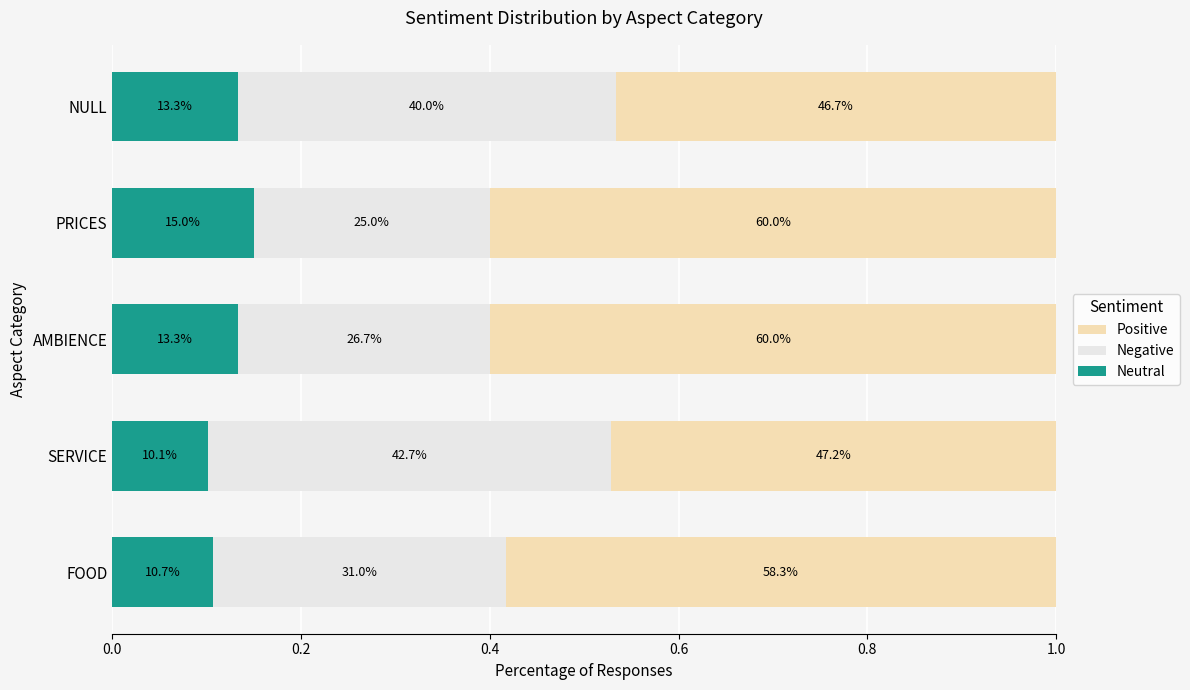

What is the minimum value for Positive?

0.5